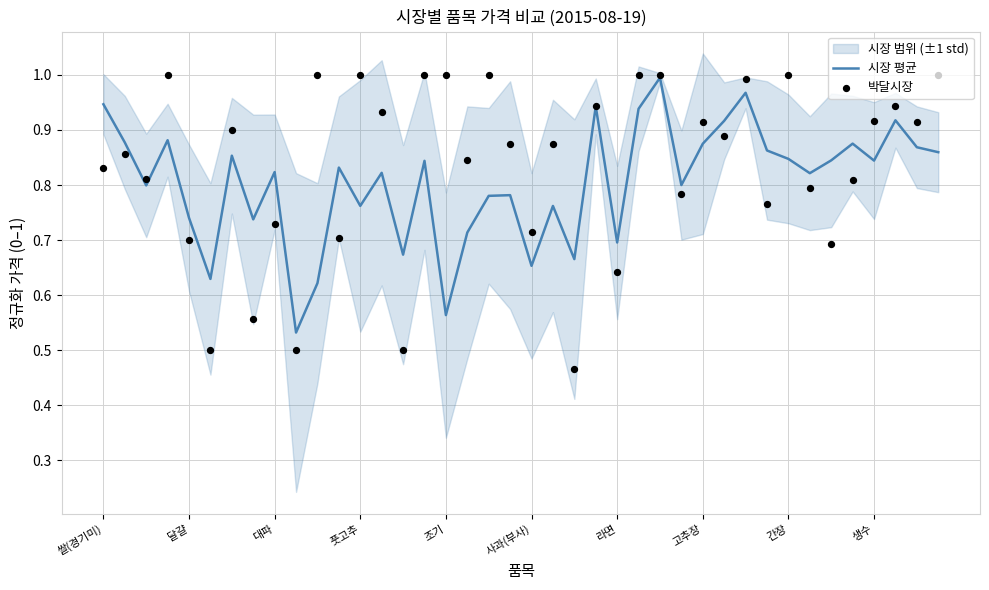

At which category is the sum across all series the highest?

26